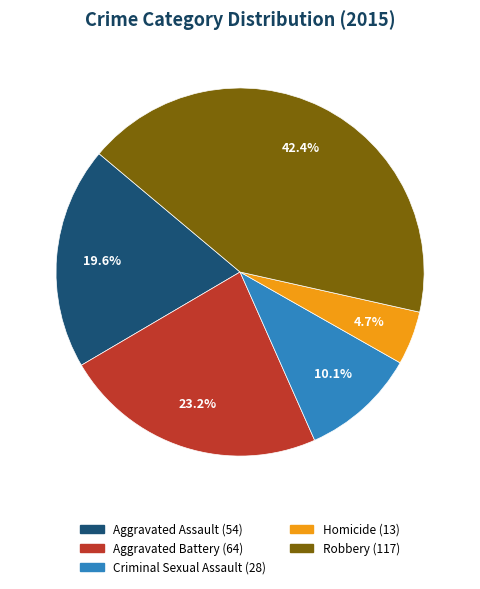

How many segments does this pie chart have?

5